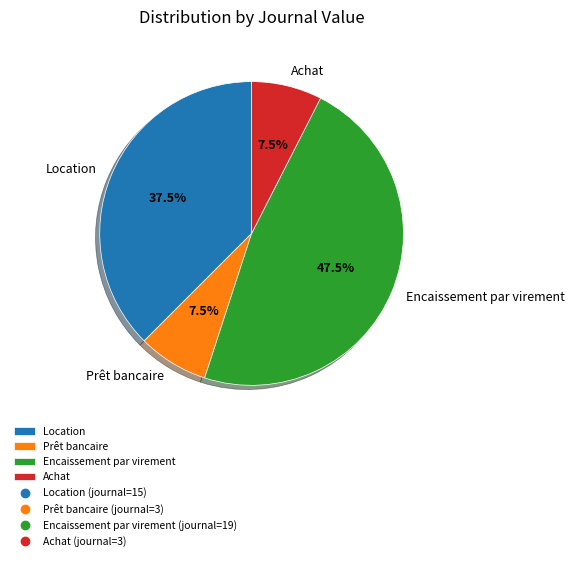

The Encaissement par virement slice represents 38% of the pie. True or false?

False